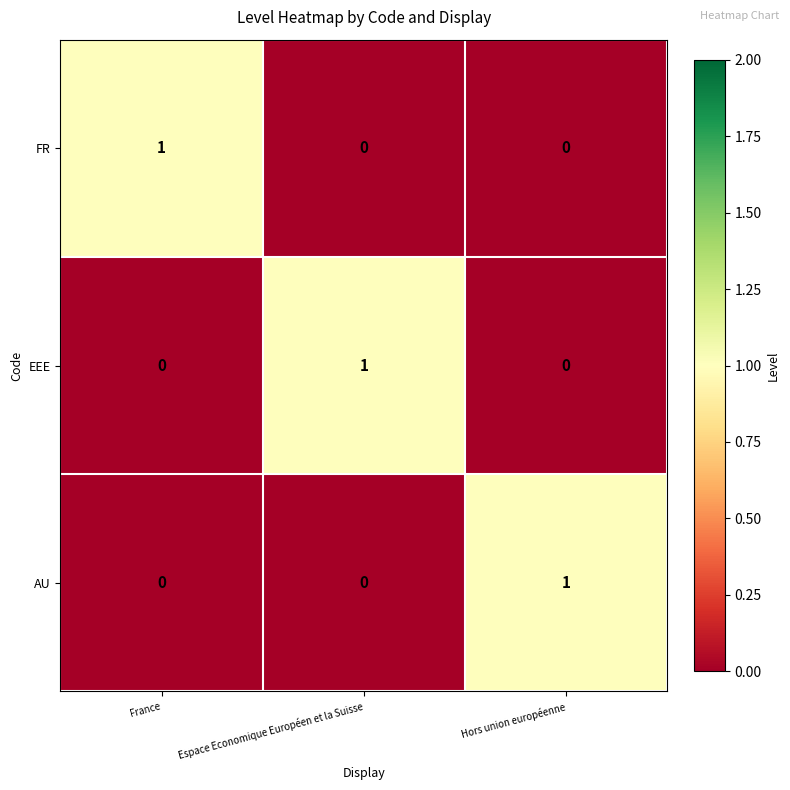

True or false: EEE has a value of 1 at Hors union européenne.

False